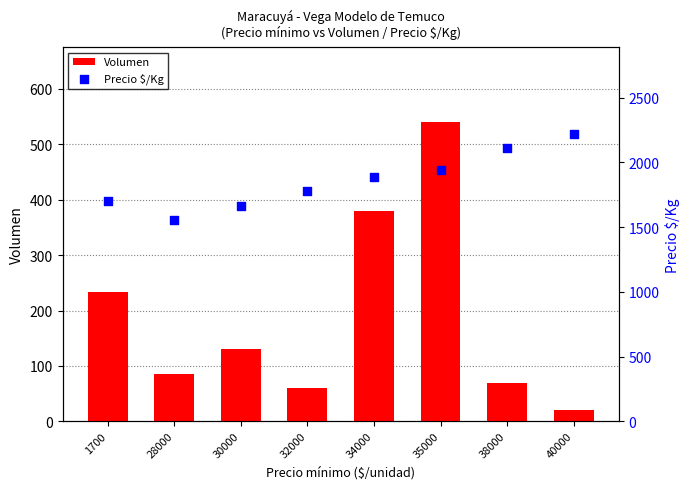

At which category is the sum across all series the highest?

35000